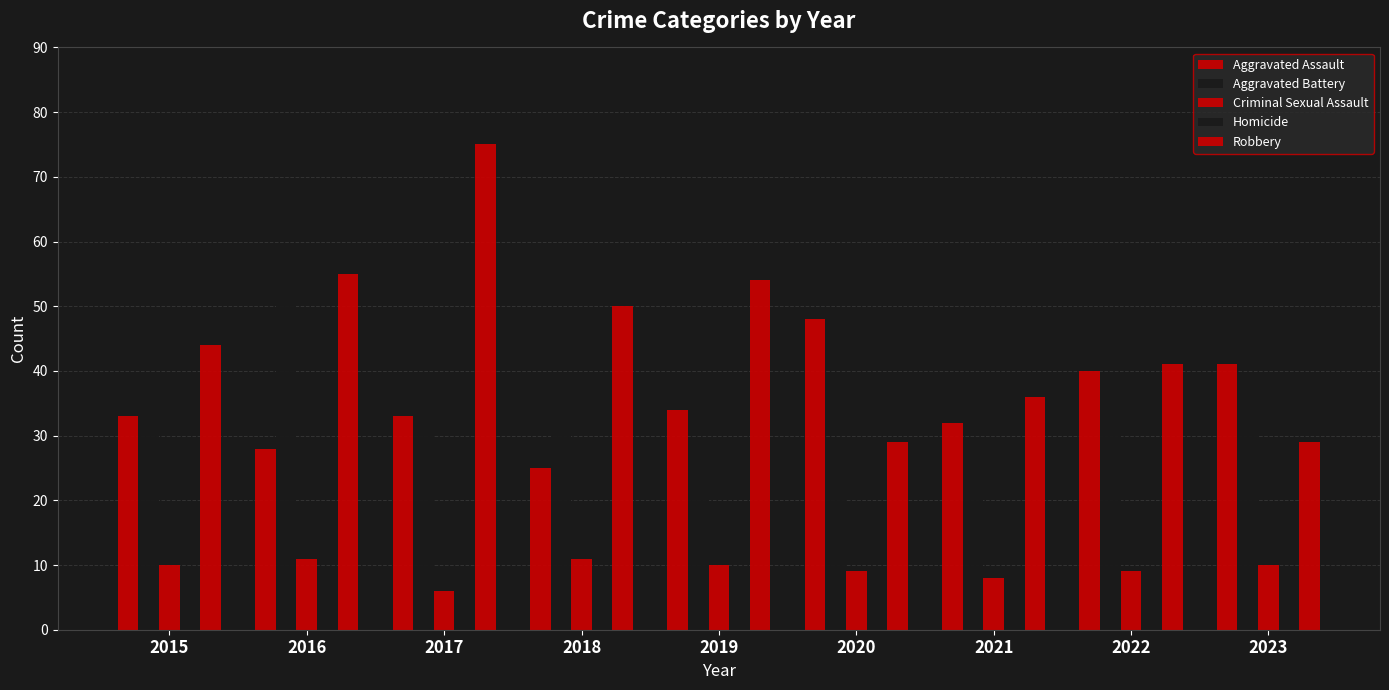

Are the bars grouped side by side (vs. stacked)?

Yes